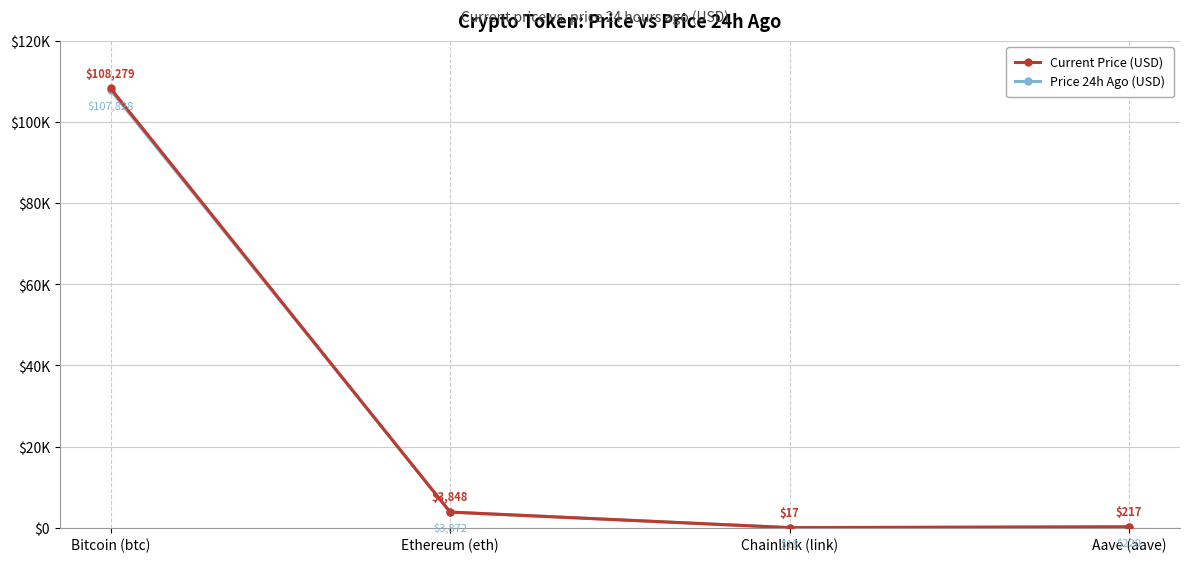

What is the total value across all series at Aave (aave)?

437.1